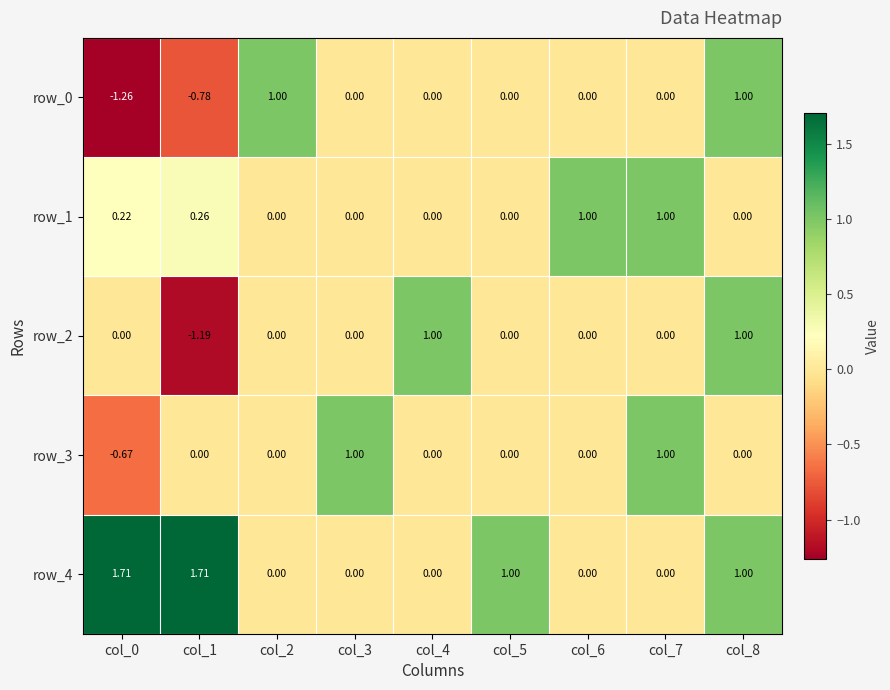

How many row_0 values are between 0 and 1?

7